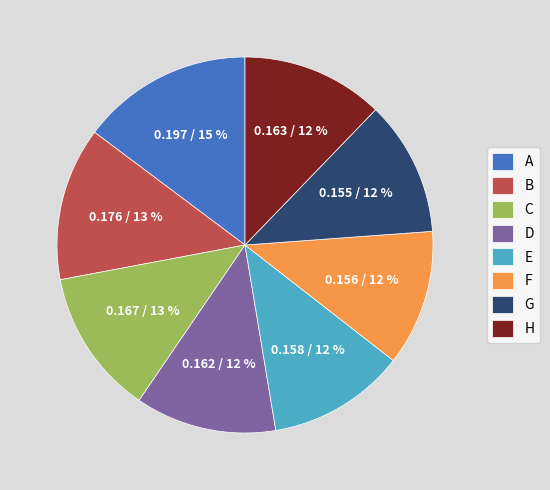

Do H and F together represent more than half of the pie?

No